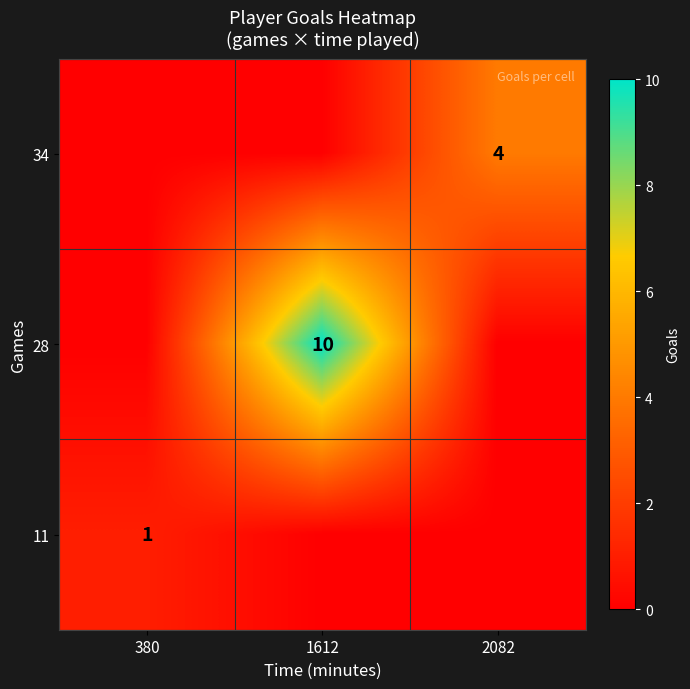

Which has a higher value, 380 or 2082?

2082